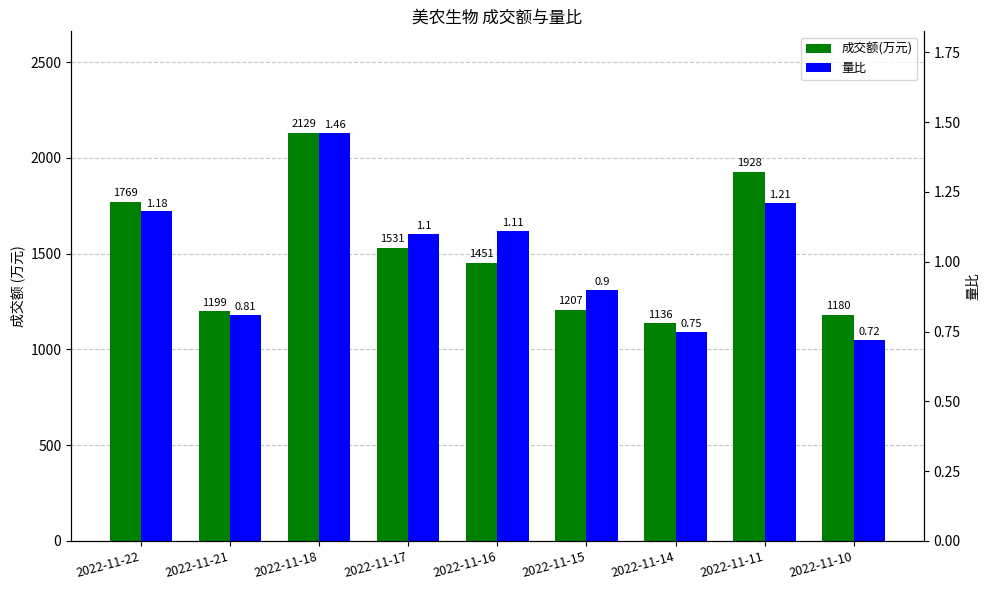

How many data points in 成交额(万元) are above 1451?

4